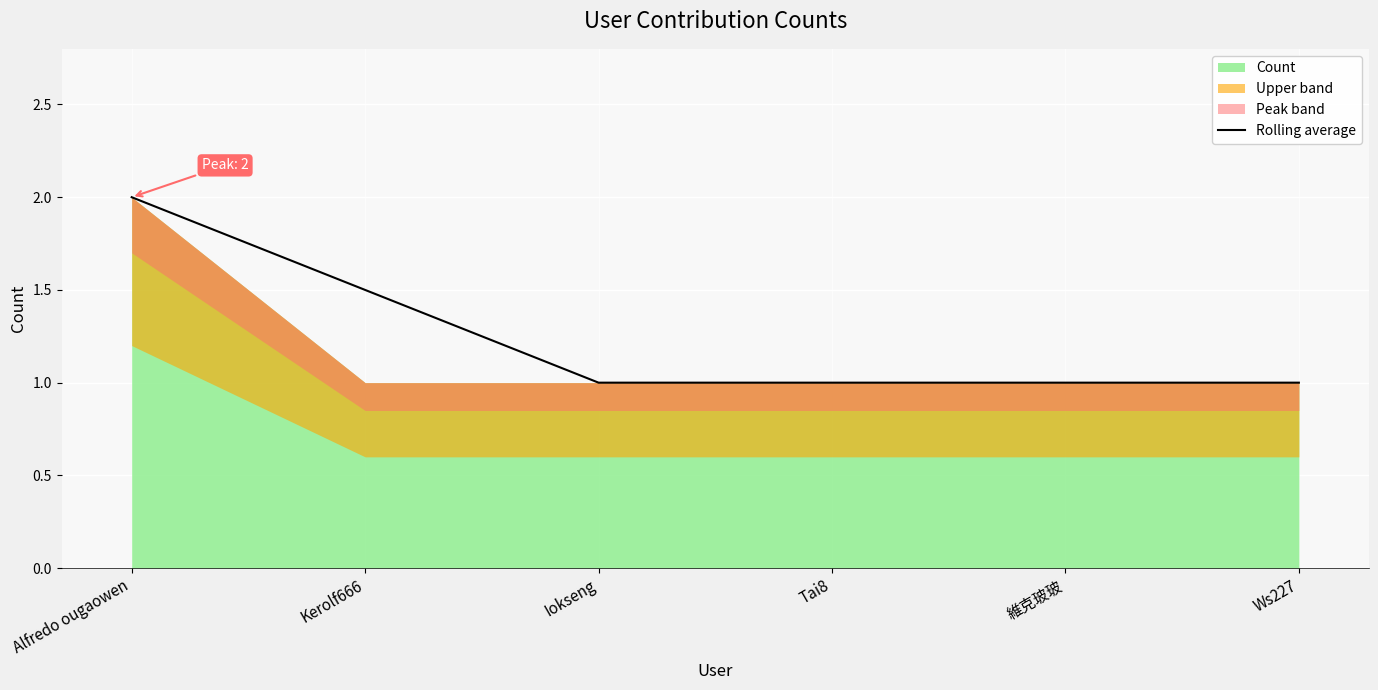

What is the ratio of the value at 維克玻玻 to the value at Tai8?

1.0